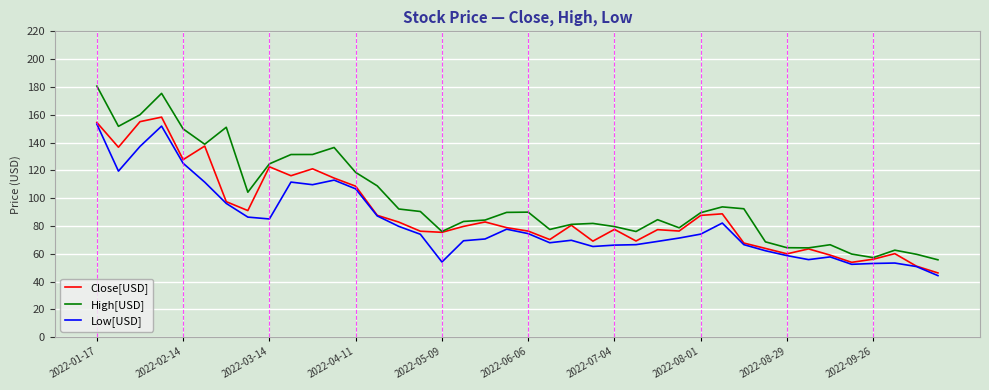

What is the sum of all Close[USD] values?

3557.6